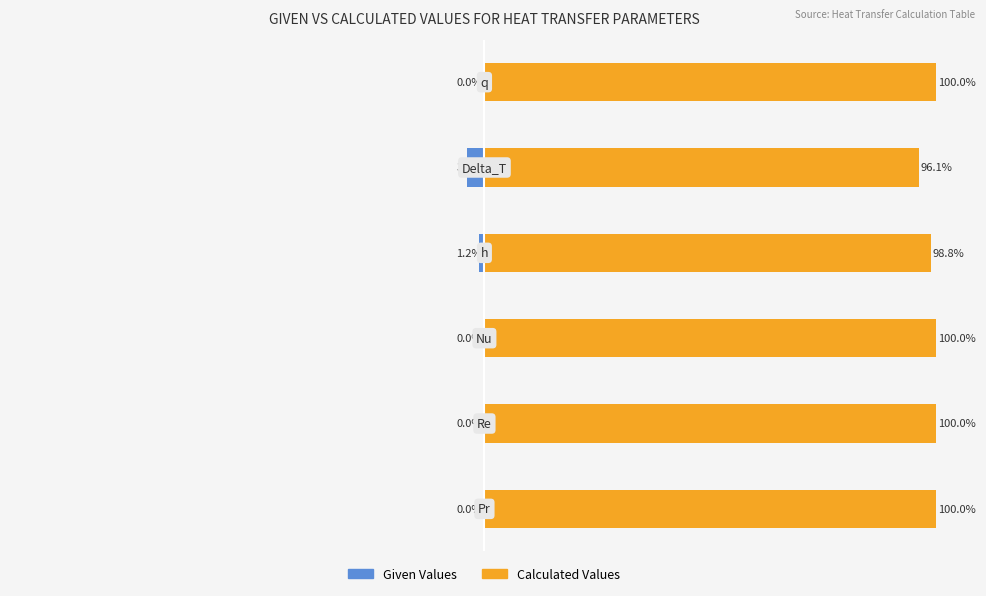

The Given Values series shows -0.0 at −100. True or false?

True